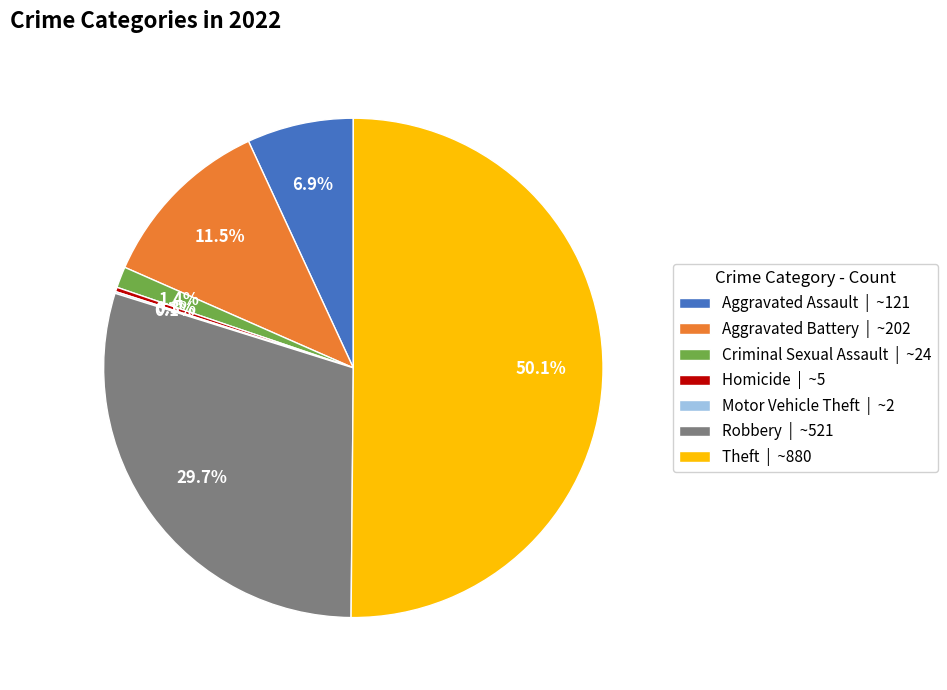

Between Aggravated Battery | ~202 and Theft | ~880, which is larger?

Theft | ~880